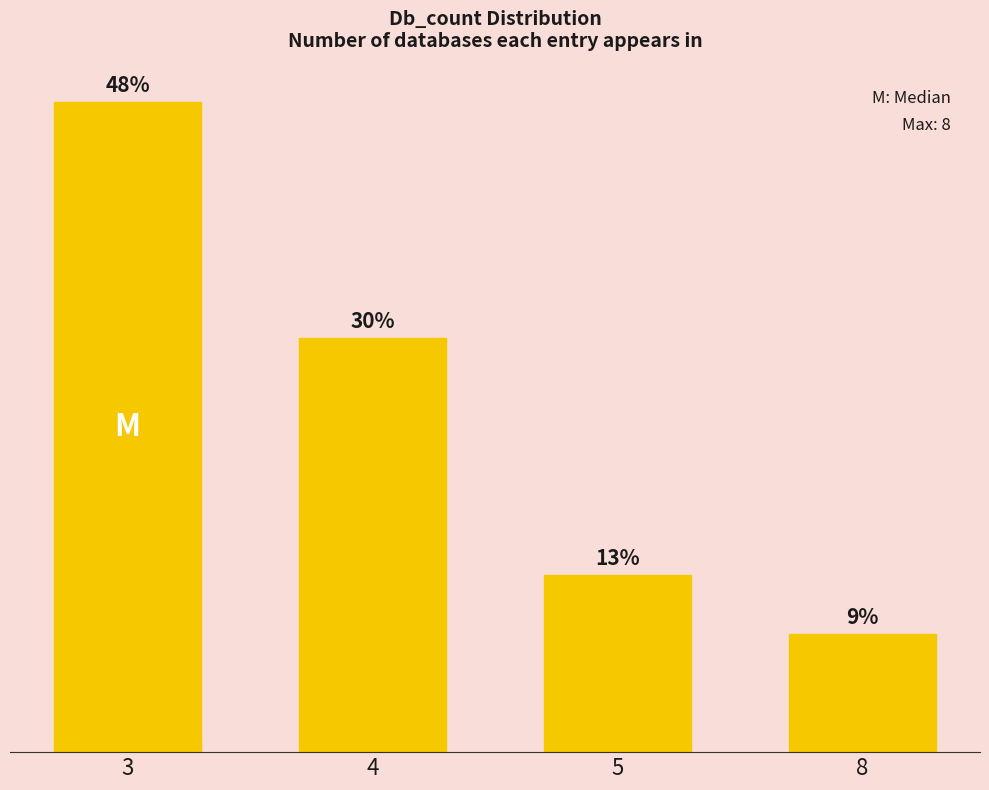

Does the chart contain any negative values?

No